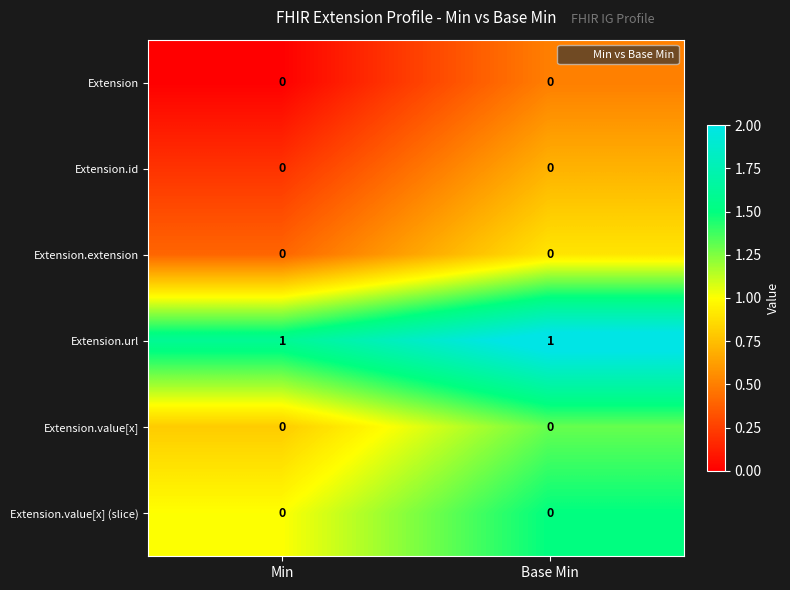

What is the difference between the highest and lowest values at Base Min?

1.6